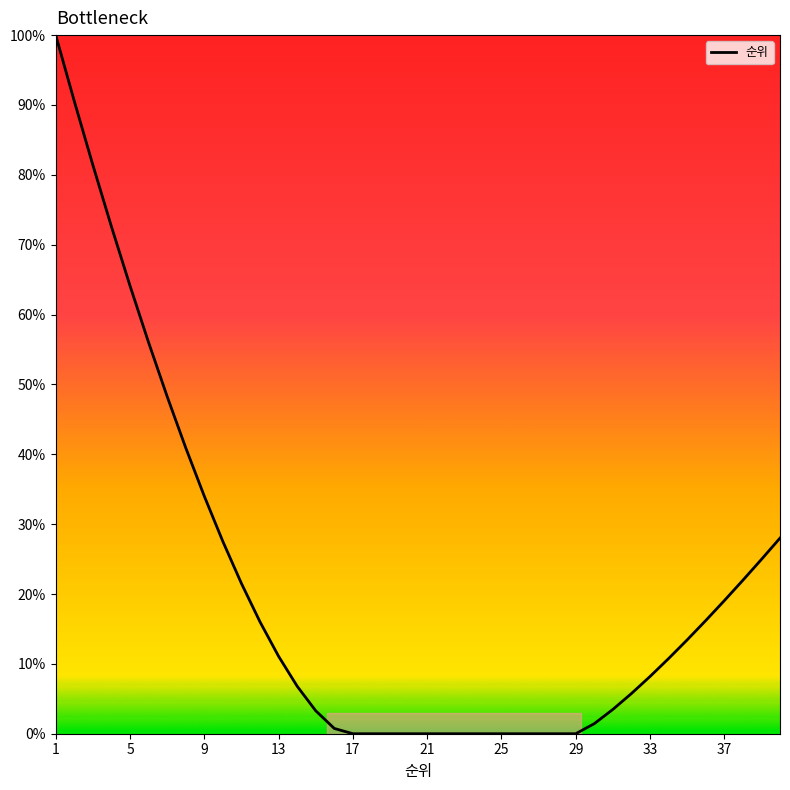

How many series are shown in this chart?

1